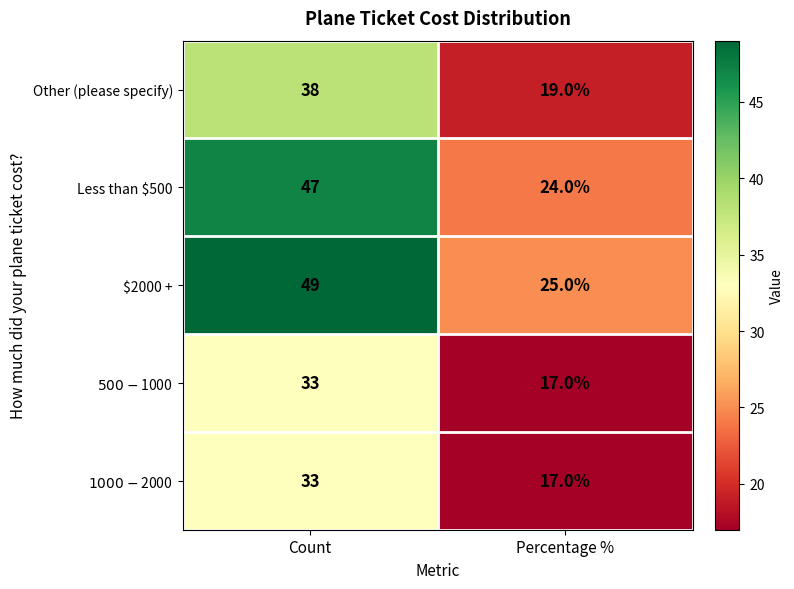

Which series has the largest total across all categories?

$2000 +